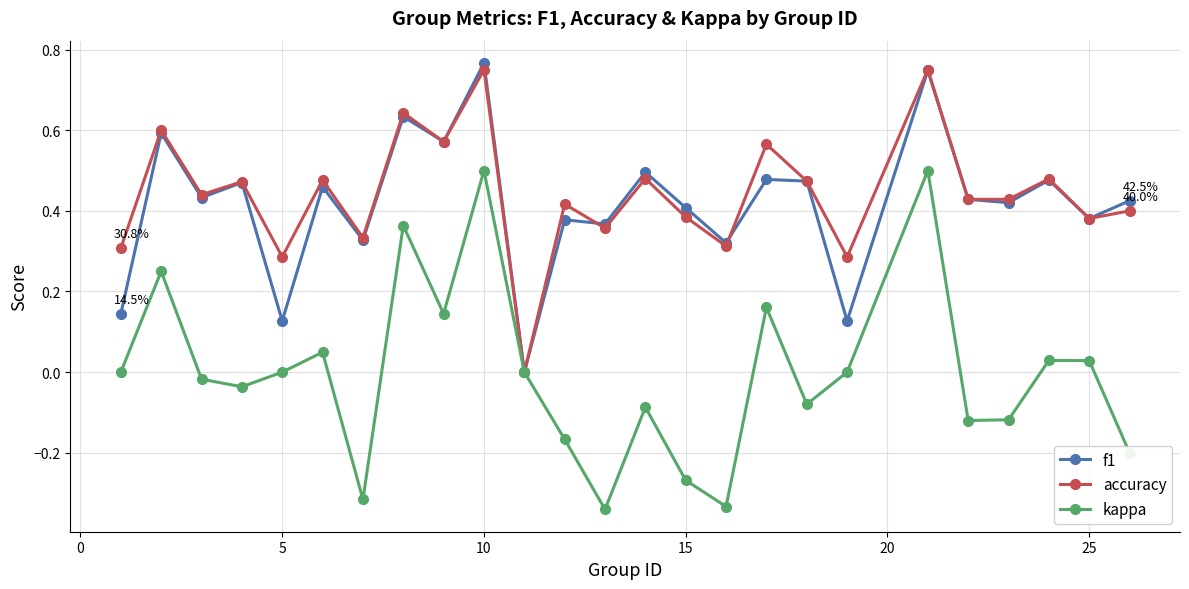

True or false: kappa has more than 0 points higher than both neighbors.

True